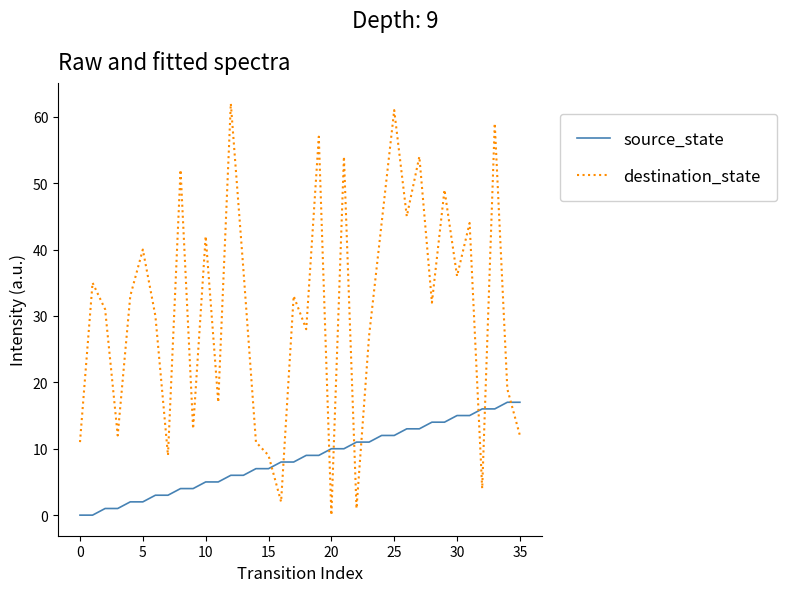

Which series has the widest spread of values?

destination_state